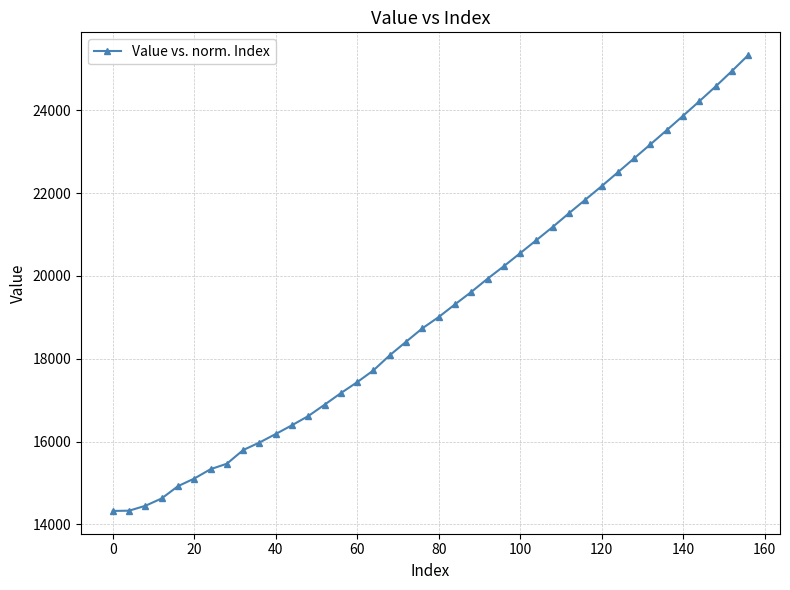

What is the sum of all values?

765186